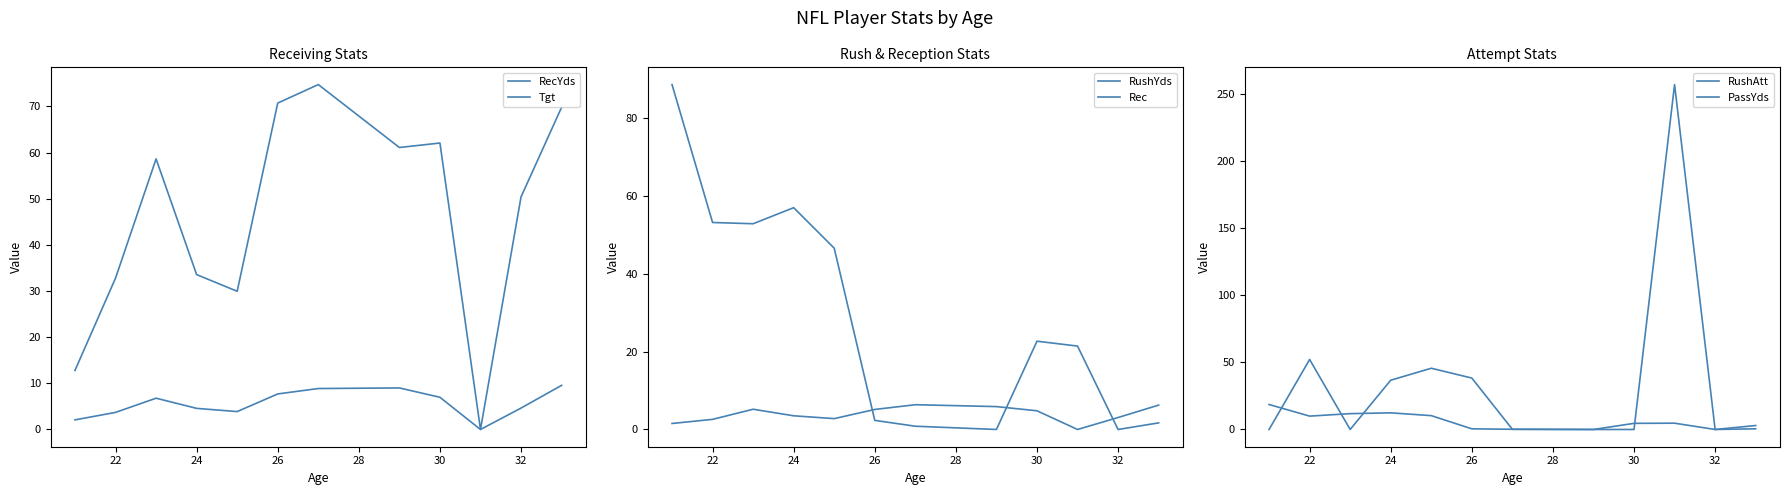

How many lines are shown in the chart?

6